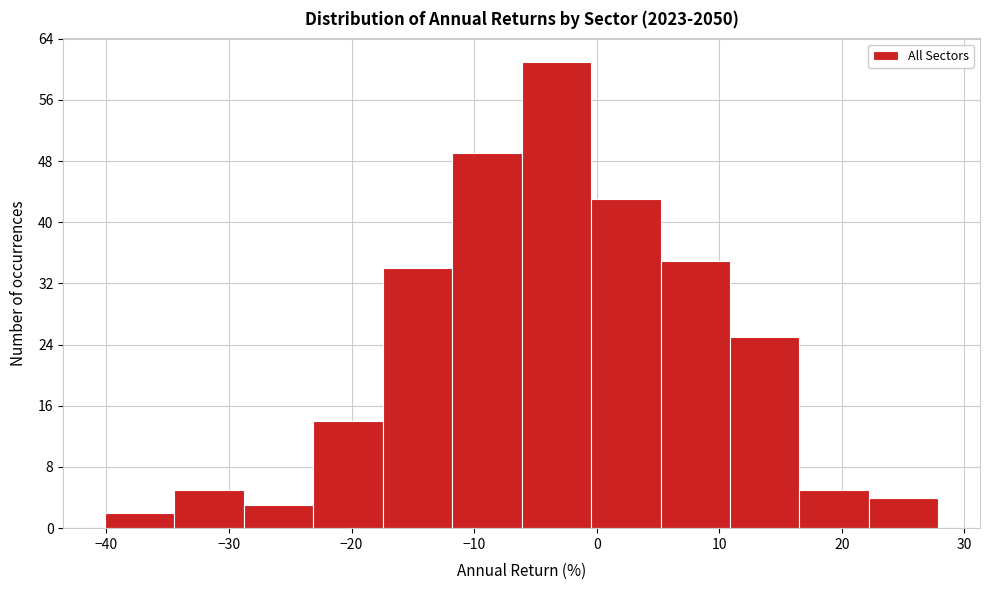

Over which range of the x-axis is the bar tallest?

-6 to 0